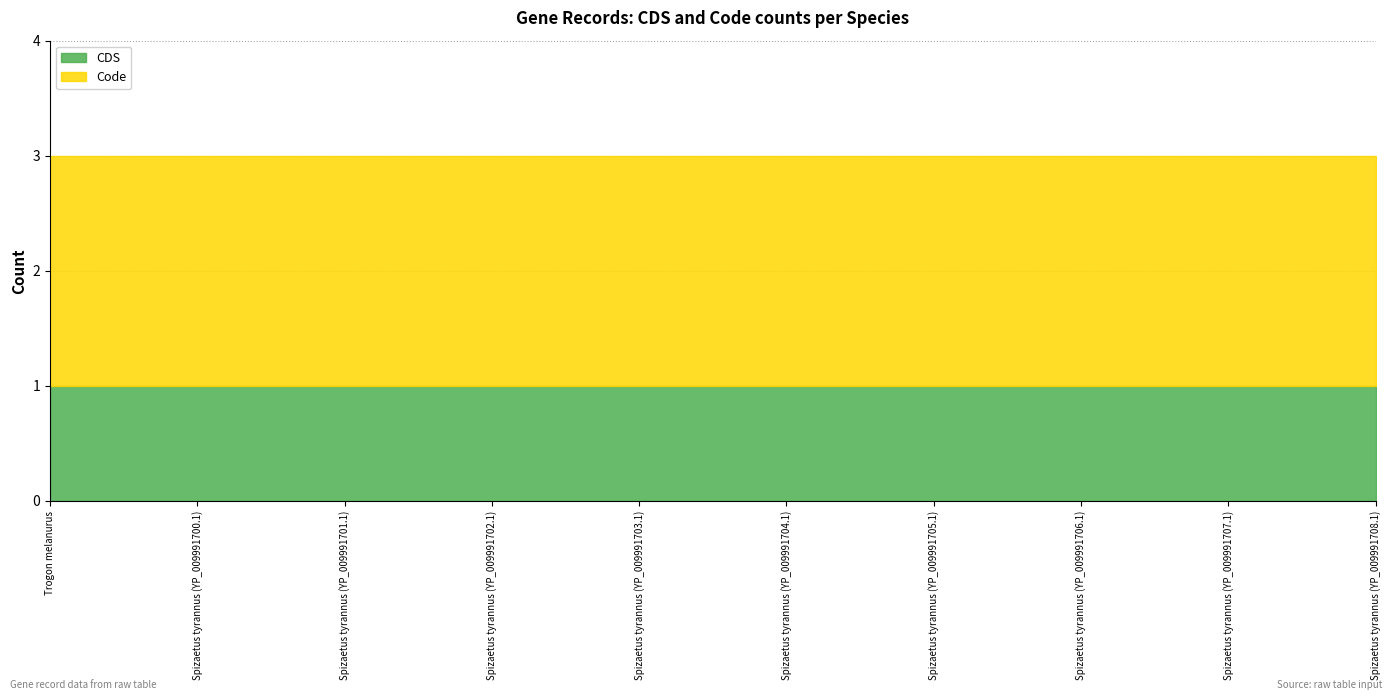

Reading left to right, what are all the values shown in this chart?

CDS: 1	1	1	1	1	1	1	1	1	1
Code: 2	2	2	2	2	2	2	2	2	2